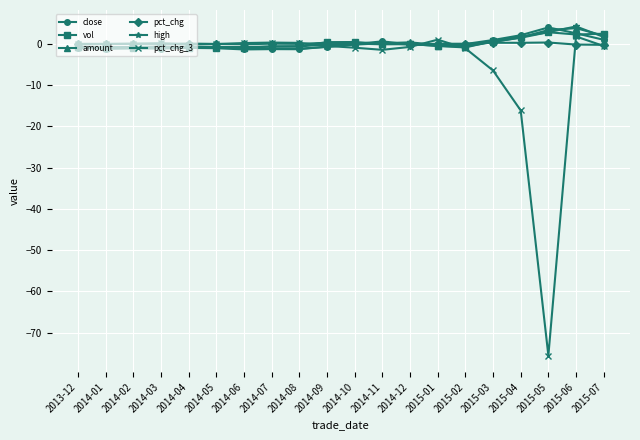

What is the label of the 10th point from the right?

2014-10